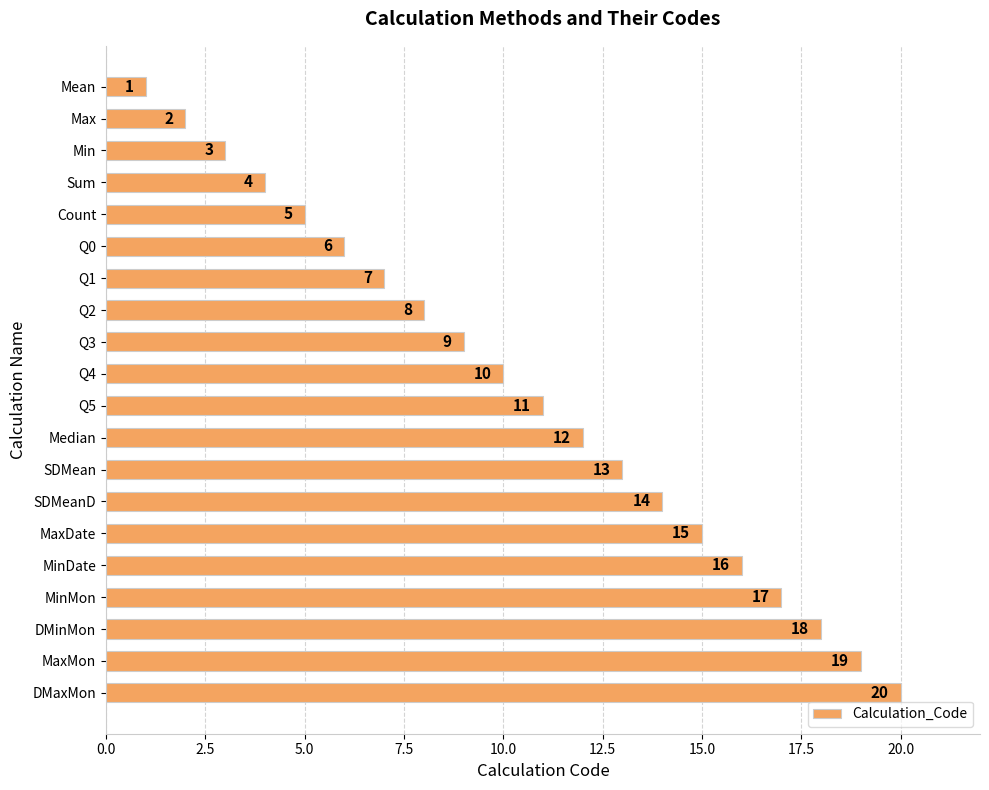

What is the difference between the second highest and second lowest values?

17